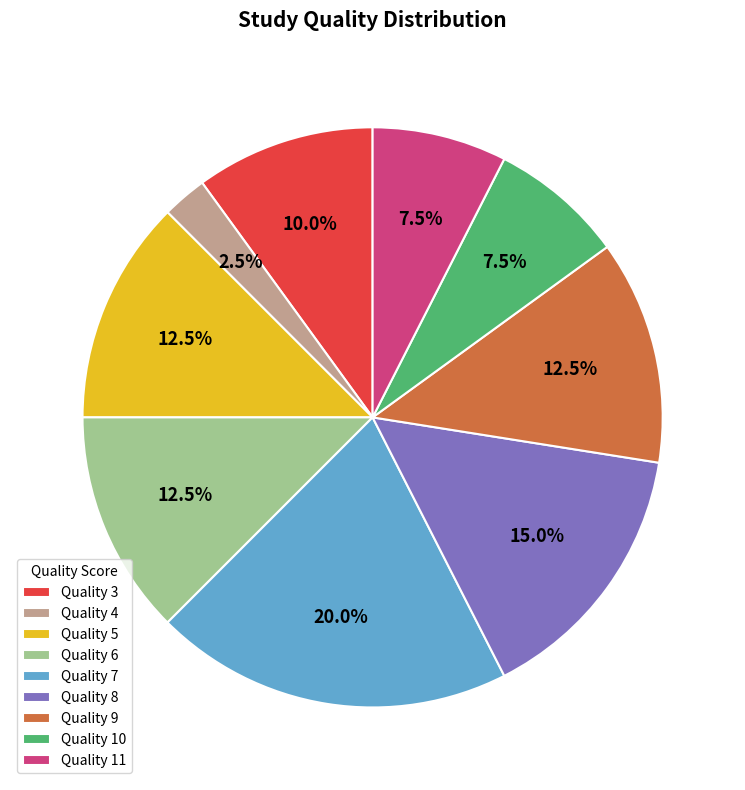

Do Quality 11 and Quality 4 together represent more than half of the pie?

No